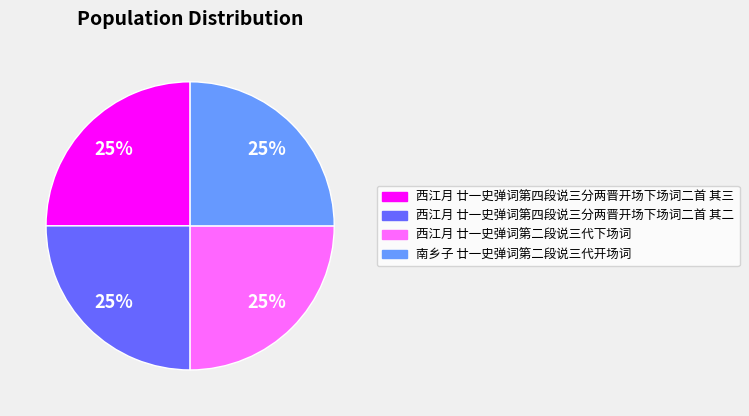

How many segments does this pie chart have?

4